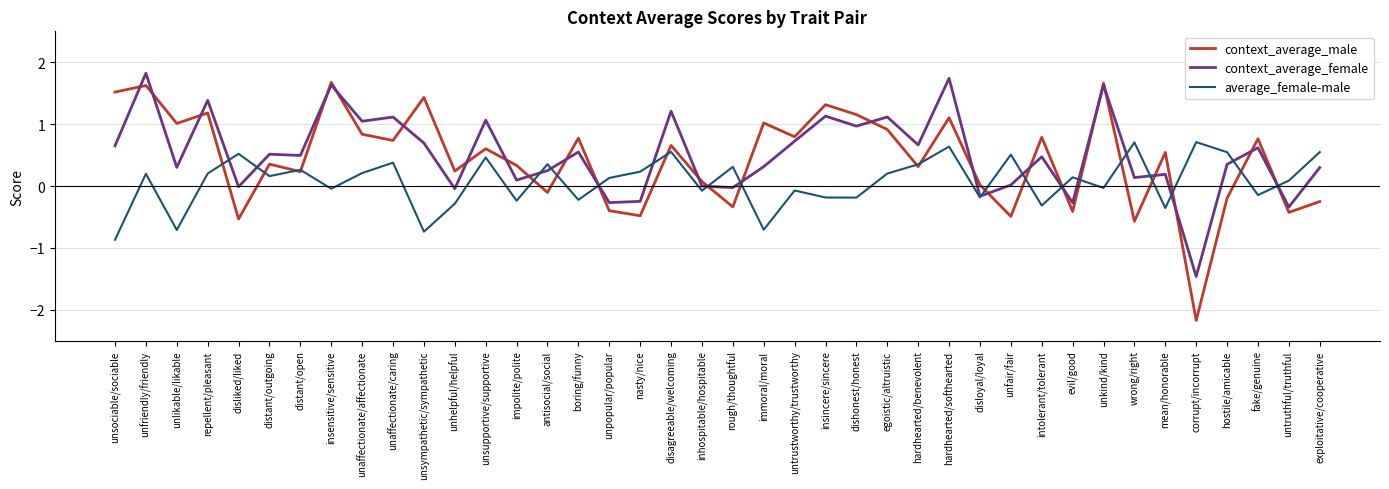

What is the difference between the second highest and minimum values in the context_average_female series?

3.2